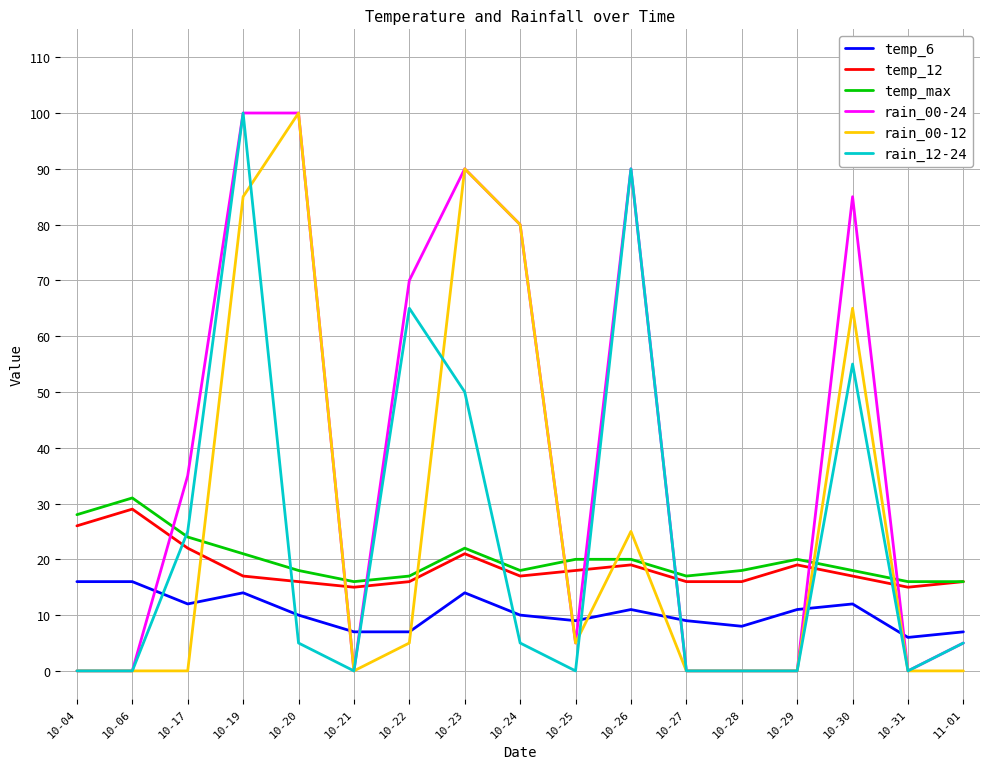

True or false: temp_6 has a value of 9 at 10-04.

False